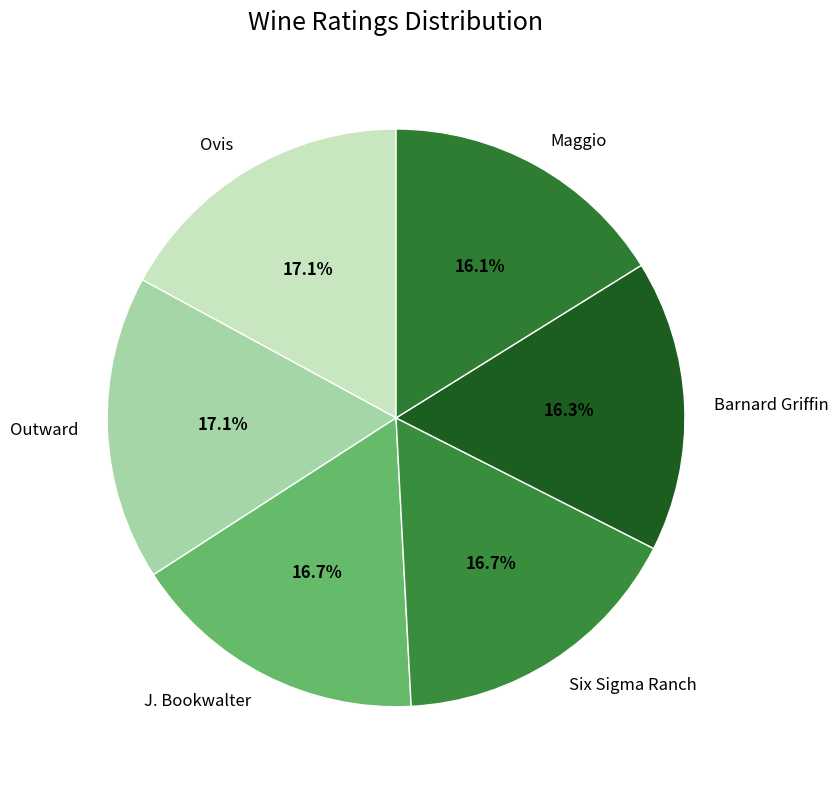

How many segments does this pie chart have?

6